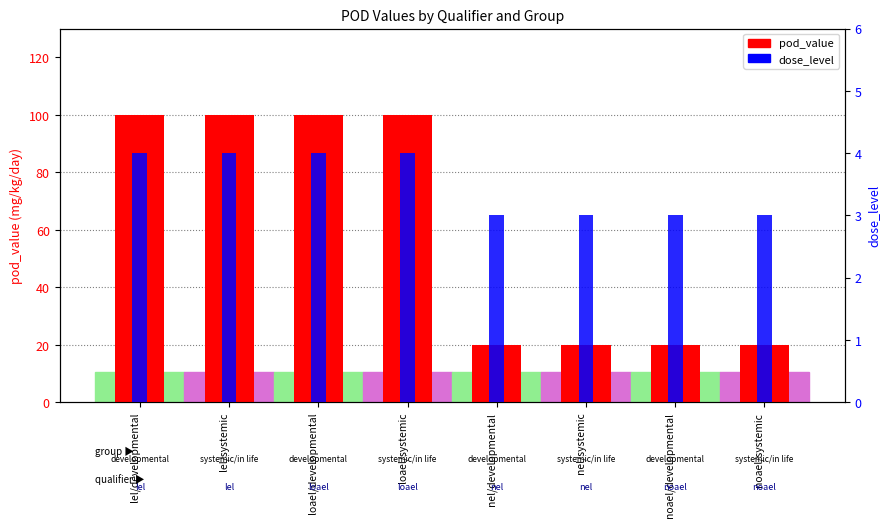

What is the label of the 6th bar from the right?

loael/developmental